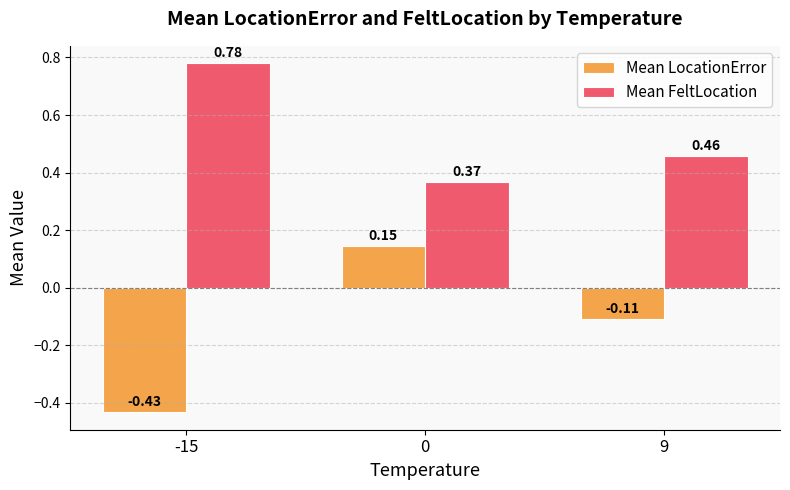

At 0, list the series in order from largest to smallest.

Mean FeltLocation, Mean LocationError